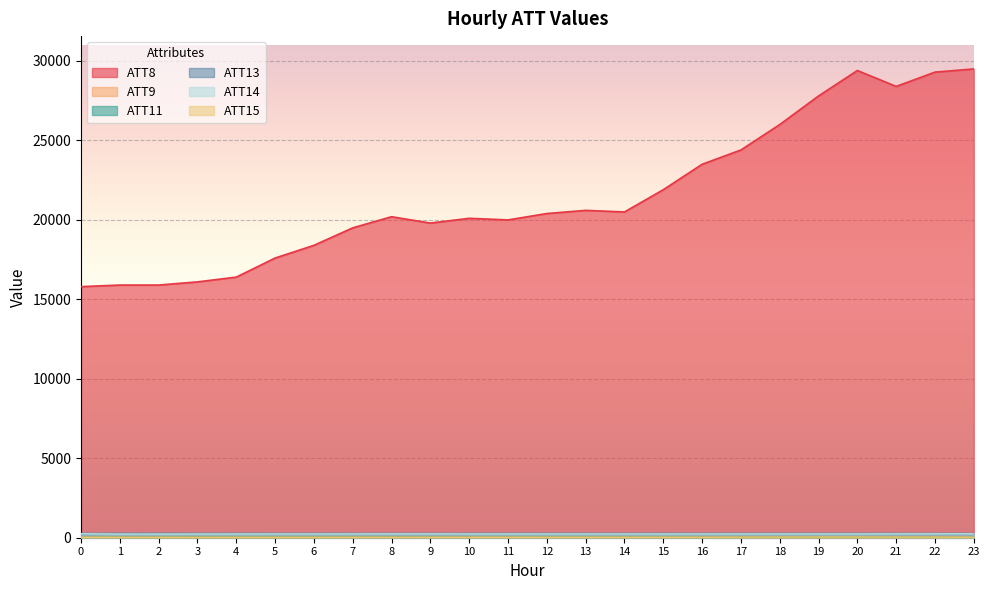

At which category is the sum across all series the highest?

23